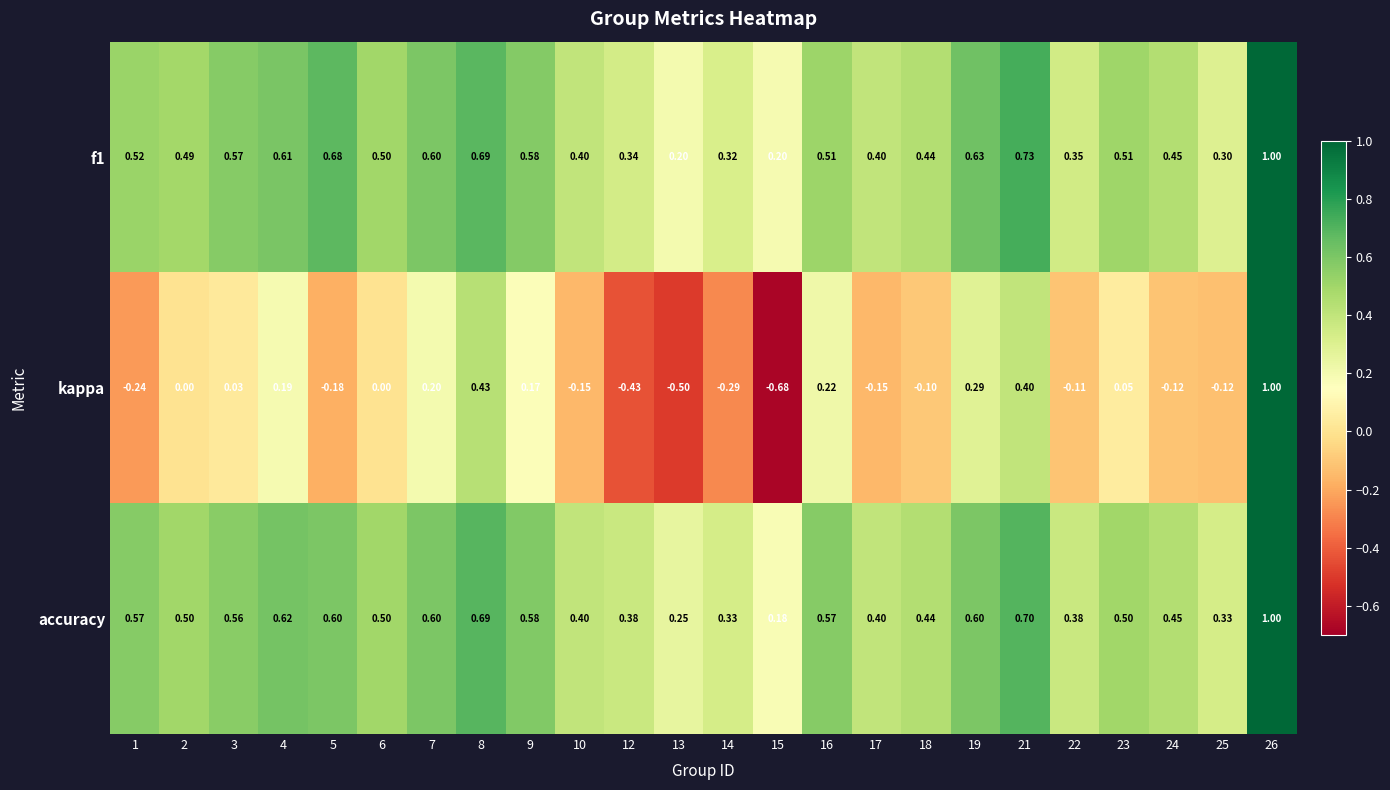

Count the number of categories in the chart.

24